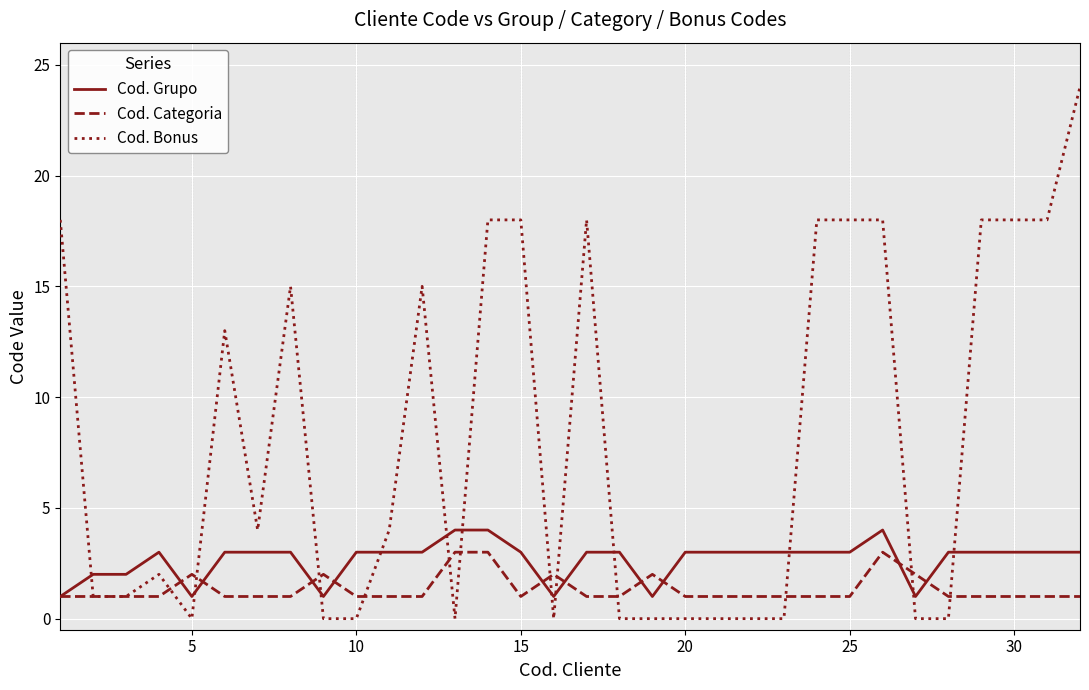

What is the greatest value displayed?

24